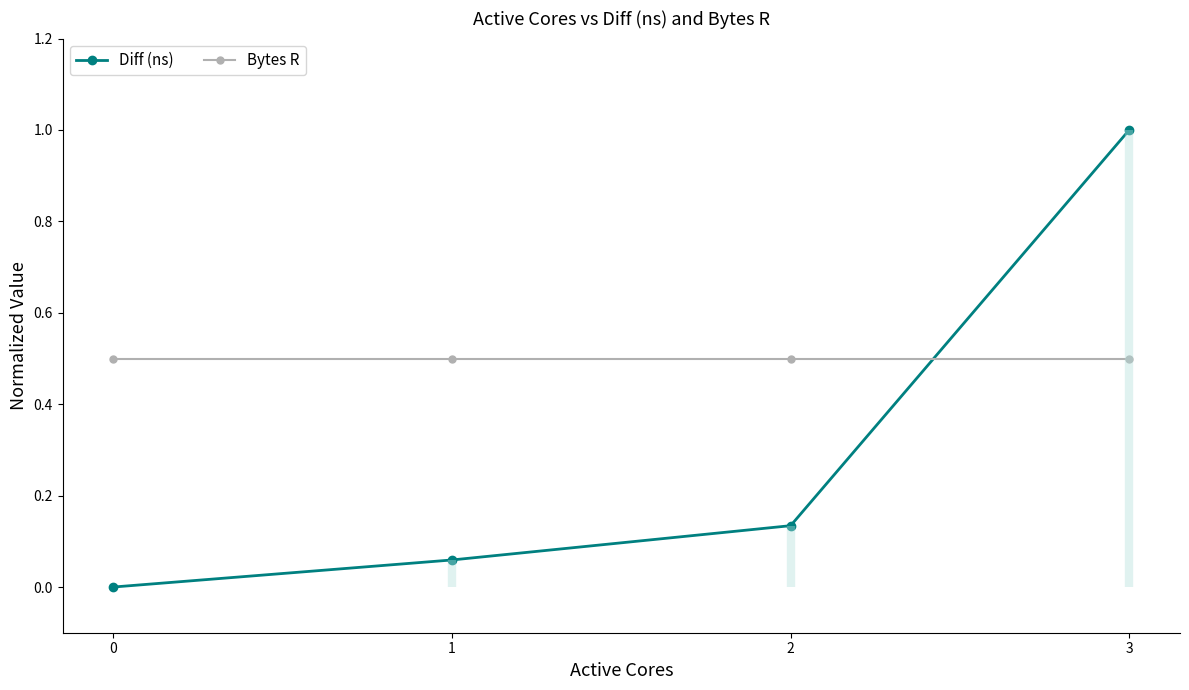

Reading right to left, list all the values displayed in this chart.

Diff (ns): 3=1.0	2=0.1	1=0.1	0=0.0
Bytes R: 3=0.5	2=0.5	1=0.5	0=0.5